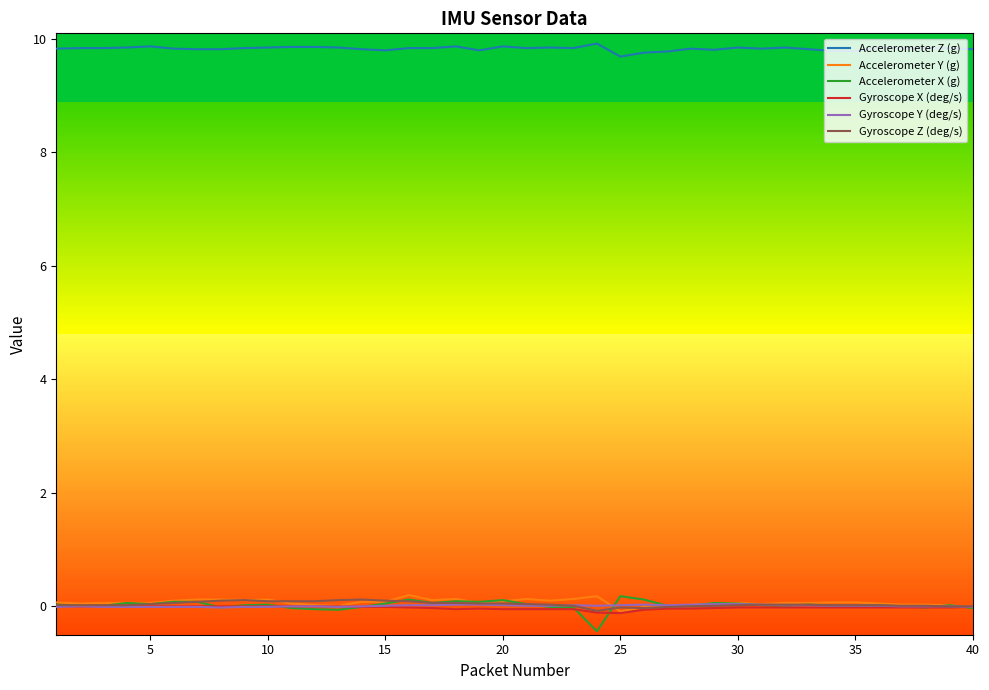

How many intersections are there between Gyroscope X (deg/s) and Accelerometer X (g)?

6